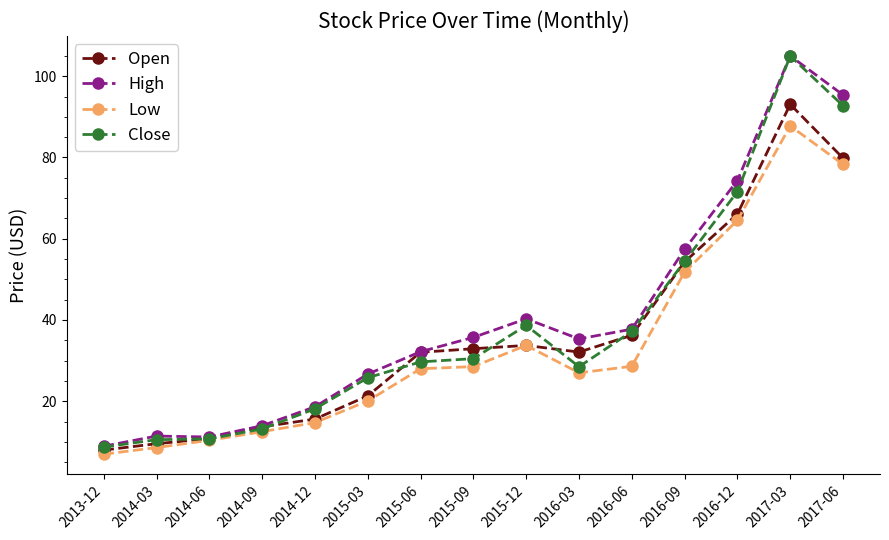

What is the difference between the maximum and minimum values in the High series?

96.1